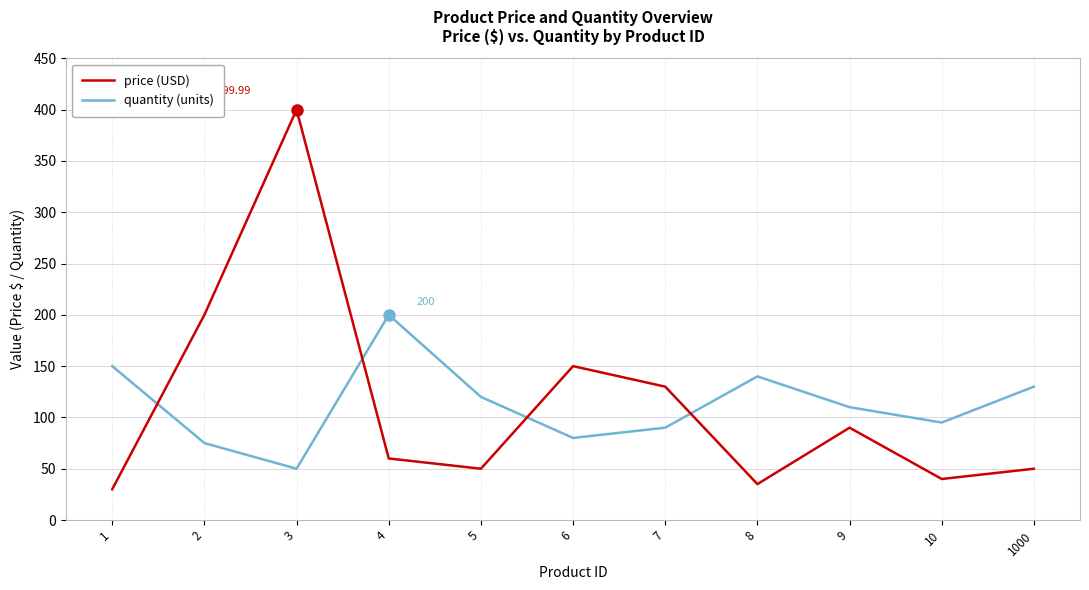

What is the total value across all series at 1?

180.0